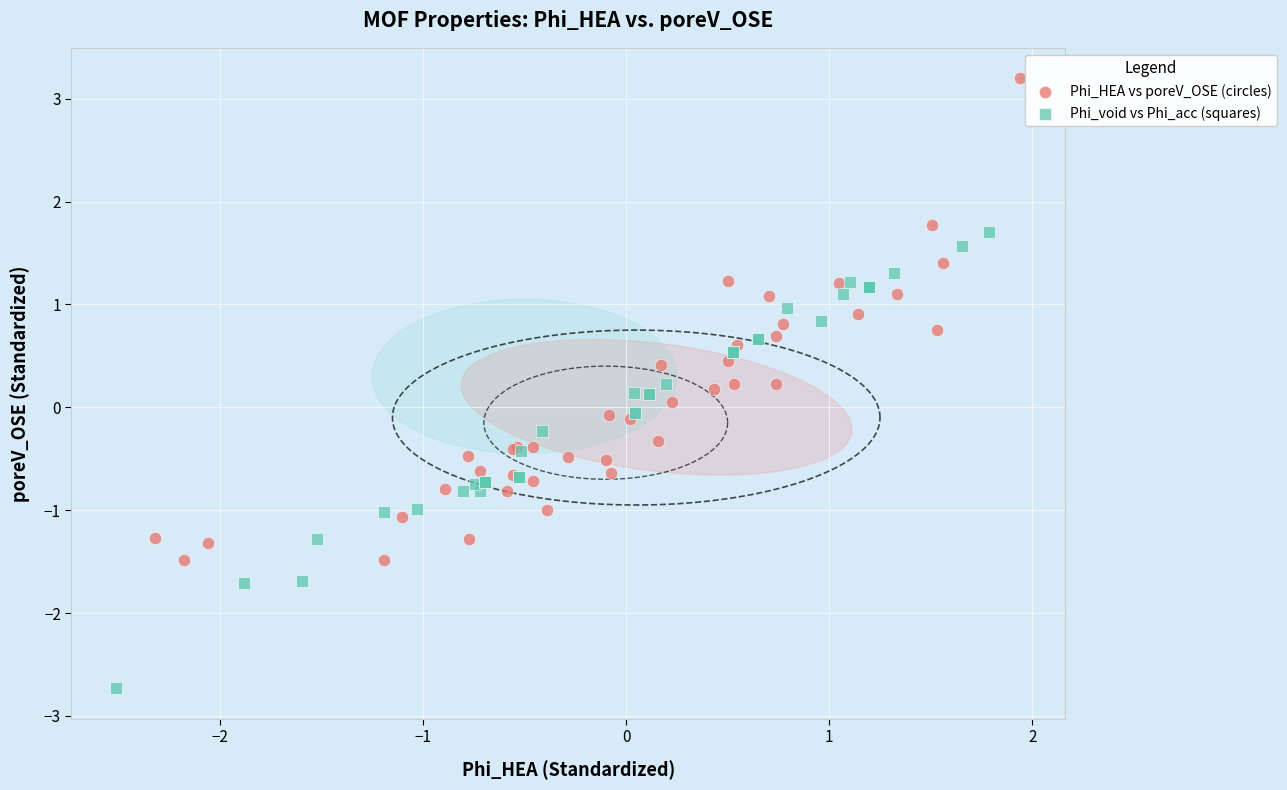

Which series reaches the minimum Y coordinate?

Phi_void vs Phi_acc (squares)